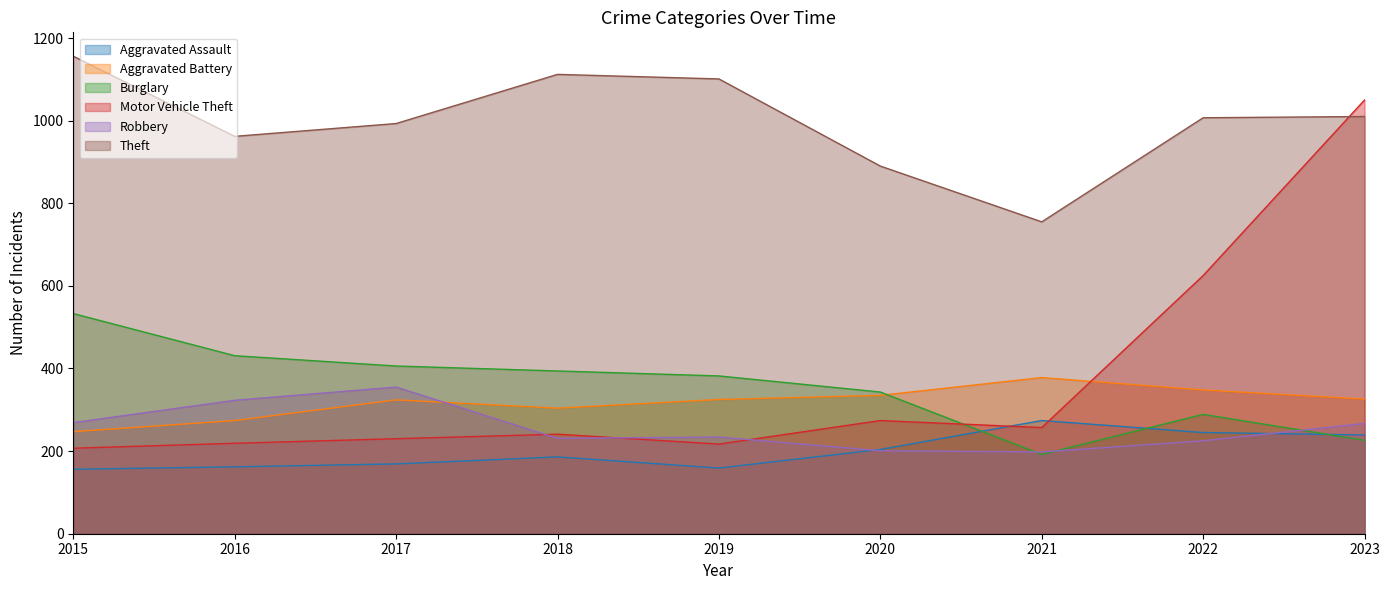

True or false: Aggravated Battery has more than 2 points higher than both neighbors.

False